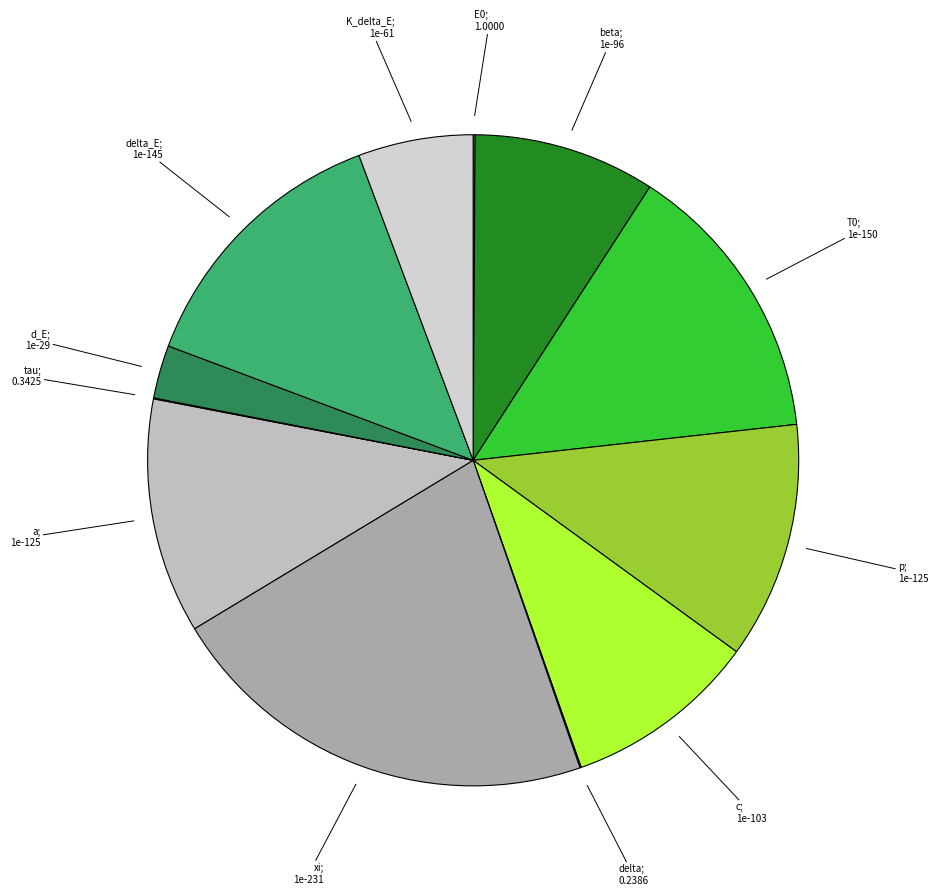

Is there a majority slice in this chart?

No